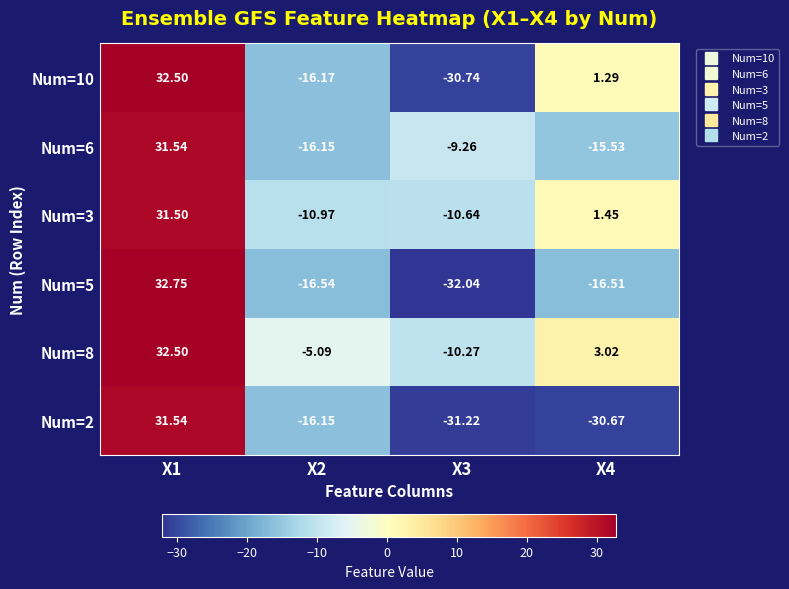

Is the value of Num=2 at X2 greater than the value of Num=3 at X2?

No